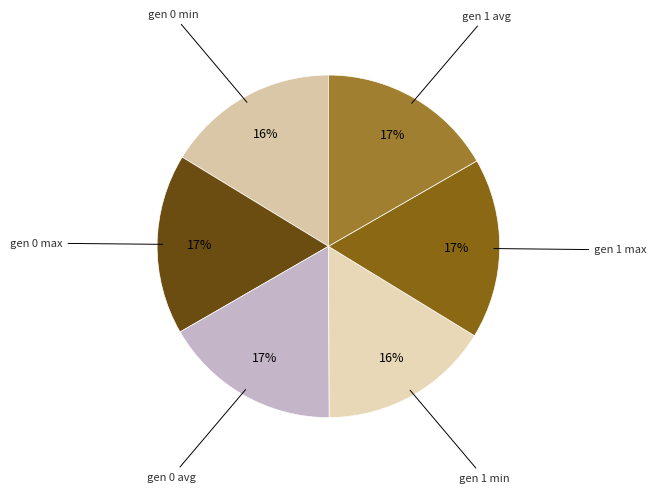

How many segments does this pie chart have?

6